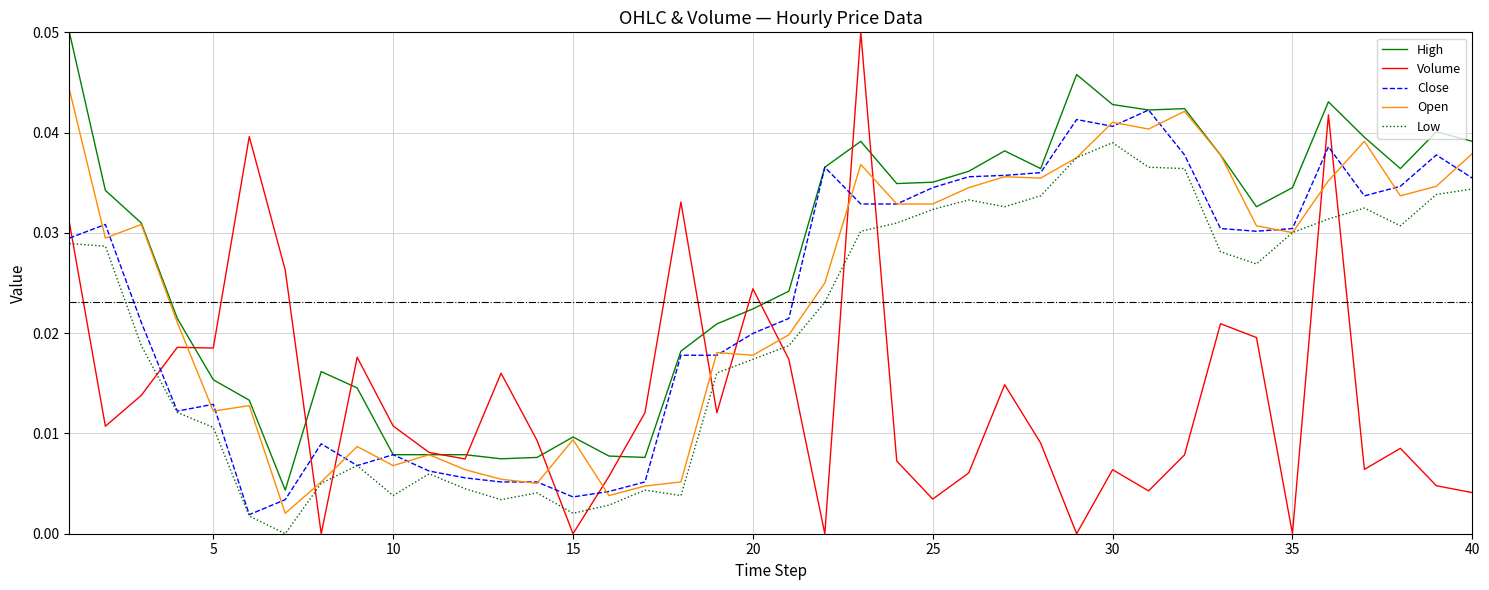

Which series has the largest range (max minus min)?

Volume